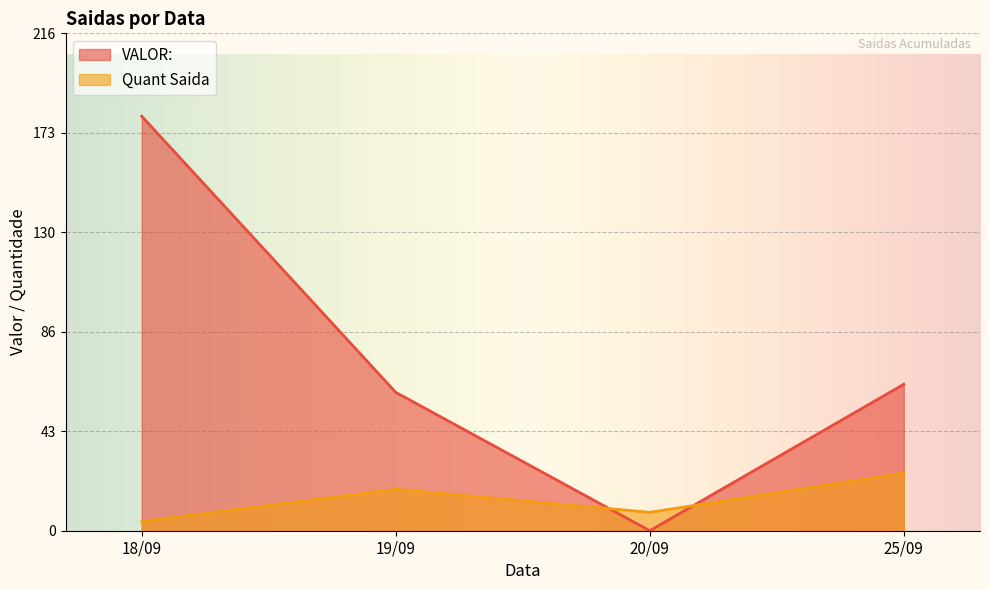

Between 19/09 and 25/09, which is larger?

25/09